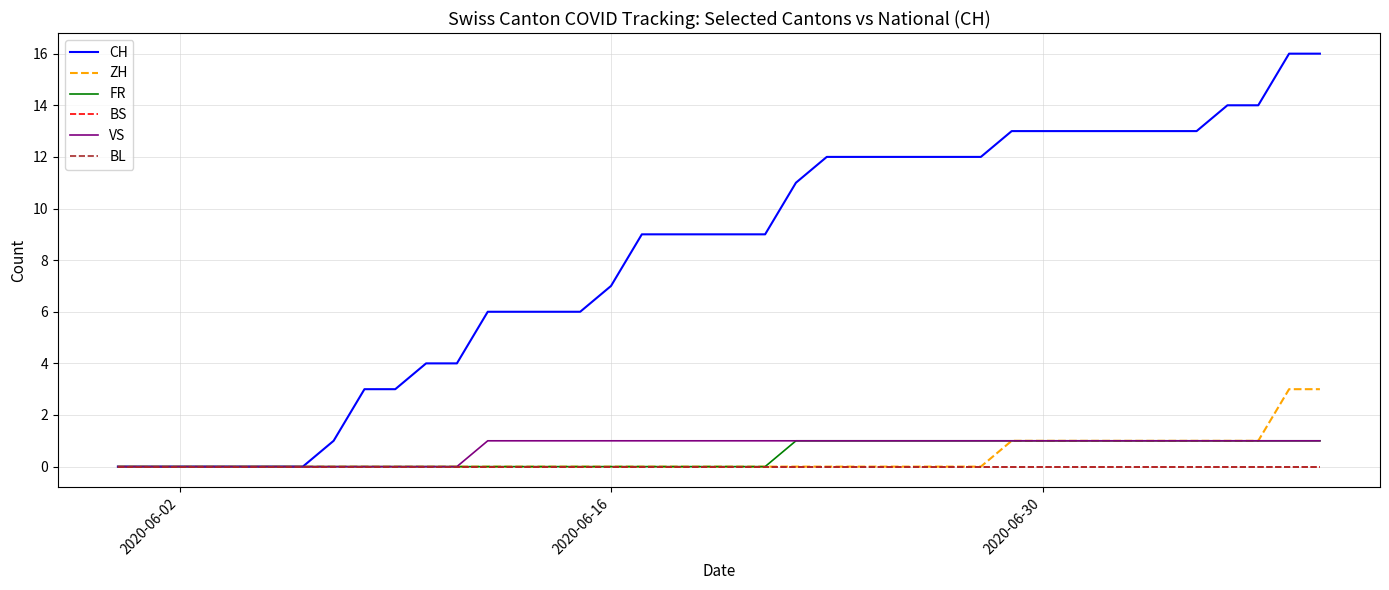

List the series in order of their peak value, highest first.

CH, ZH, FR, VS, BS, BL